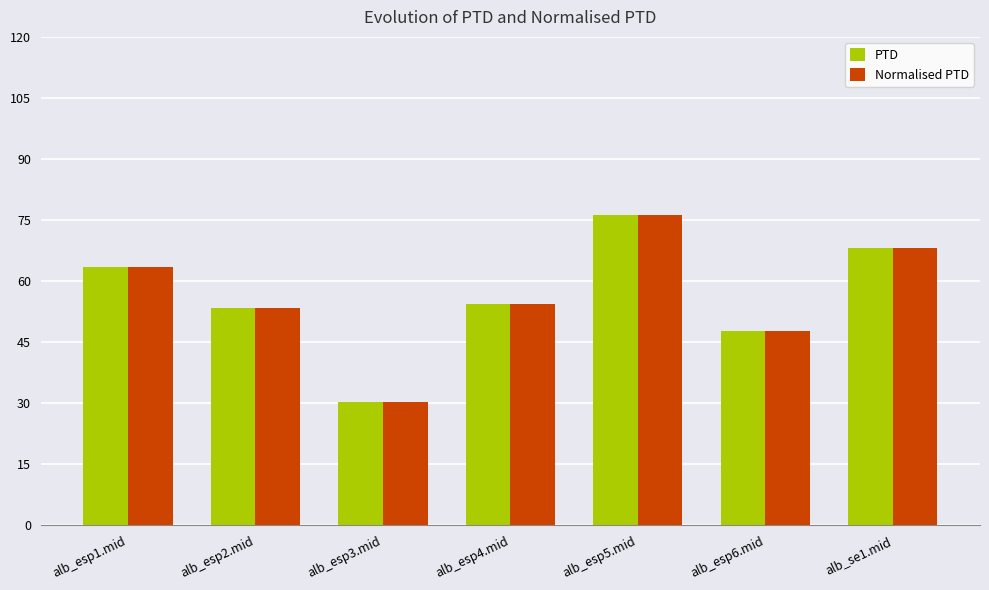

What is the total value across all series at alb_esp3.mid?

60.4